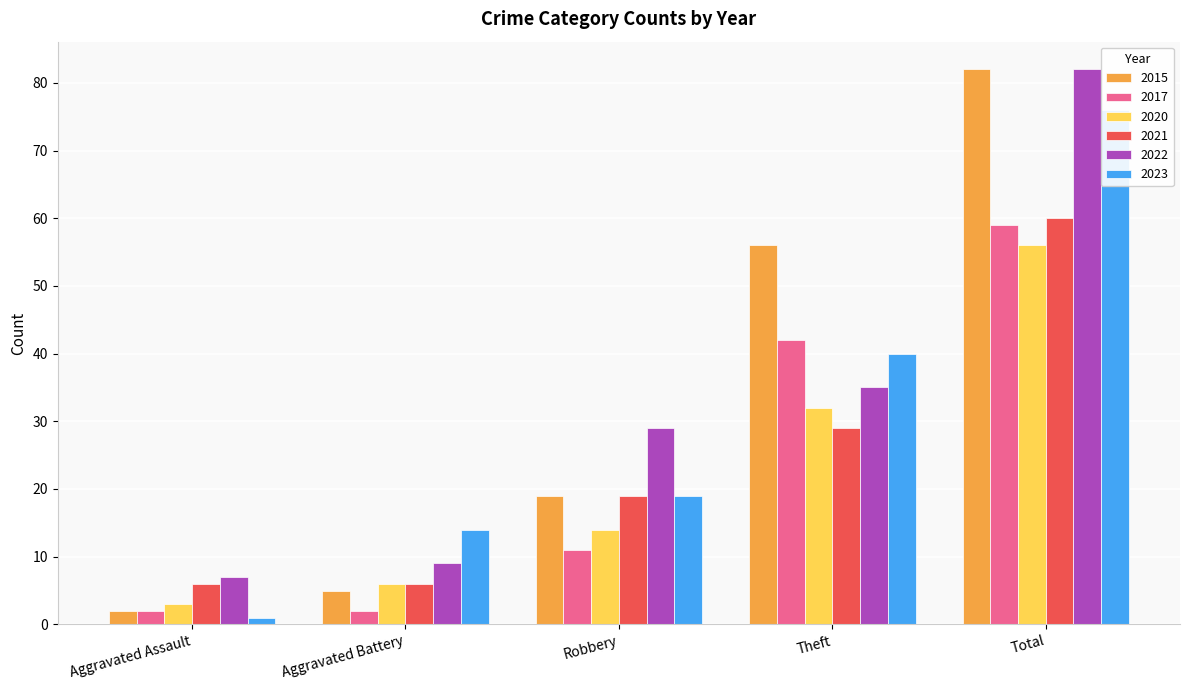

What is the sum of the 2023 values at Total and Robbery?

95